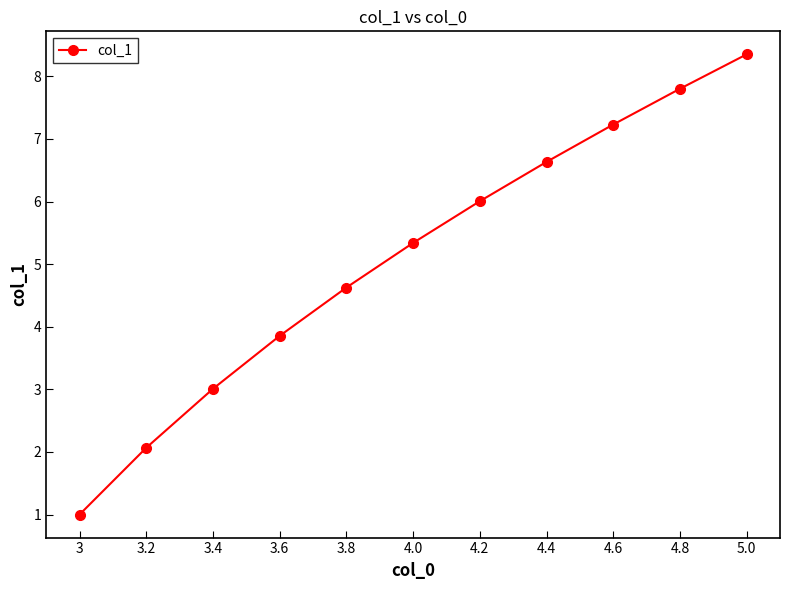

Rank the categories by value from highest to lowest.

5.0, 4.8, 4.6, 4.4, 4.2, 4.0, 3.8, 3.6, 3.4, 3.2, 3